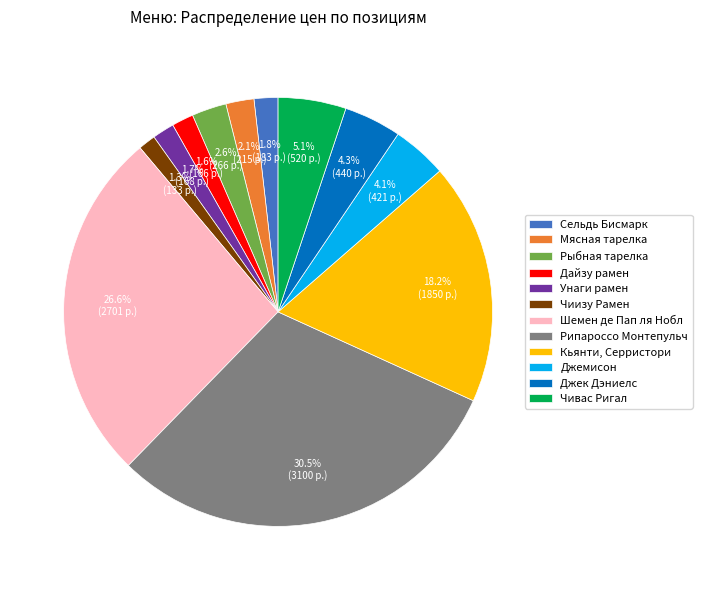

How many slices are in this pie chart?

12